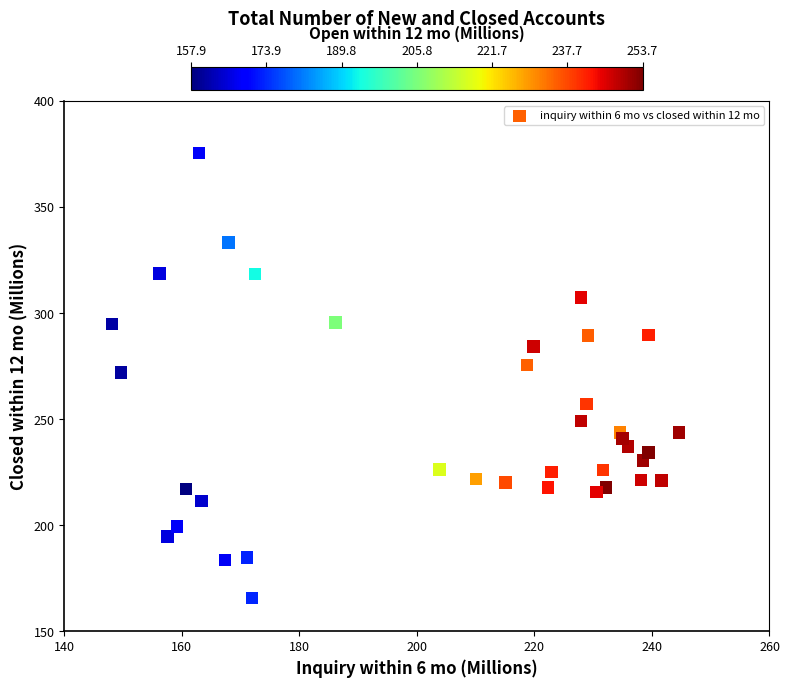

What is the range of X values (max minus min)?

96.5